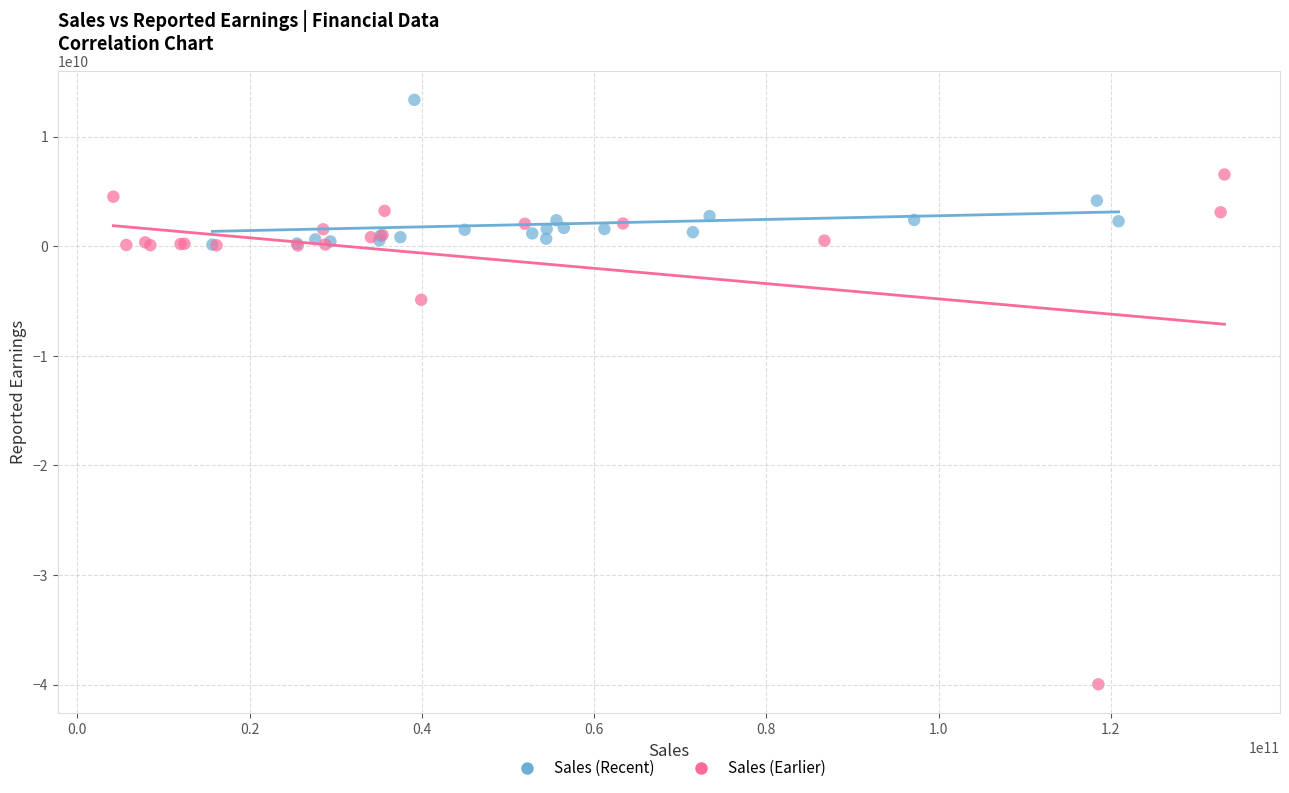

Which series reaches the minimum Y coordinate?

Sales (Earlier)